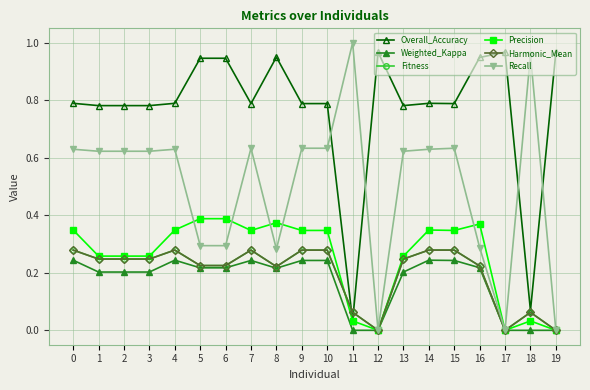

Is this an area chart (filled region under the line)?

No